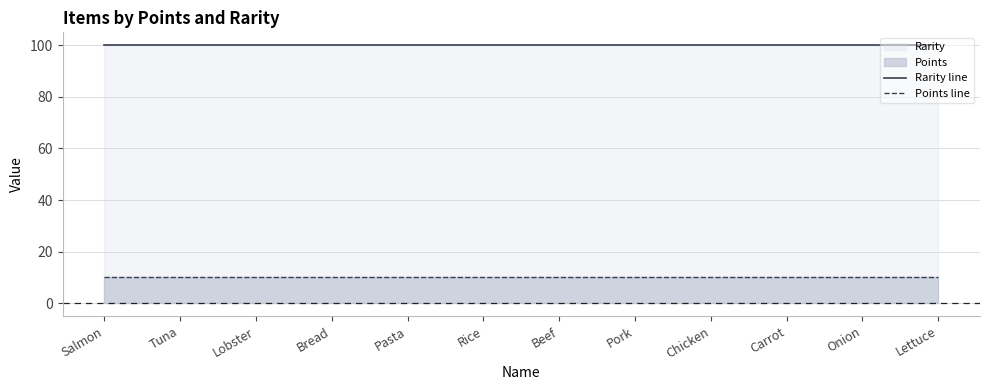

What position from the left is Chicken?

9